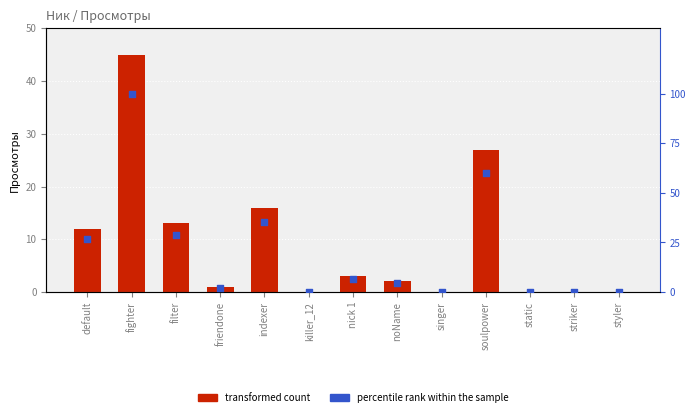

What is the total value across all series at filter?

41.9